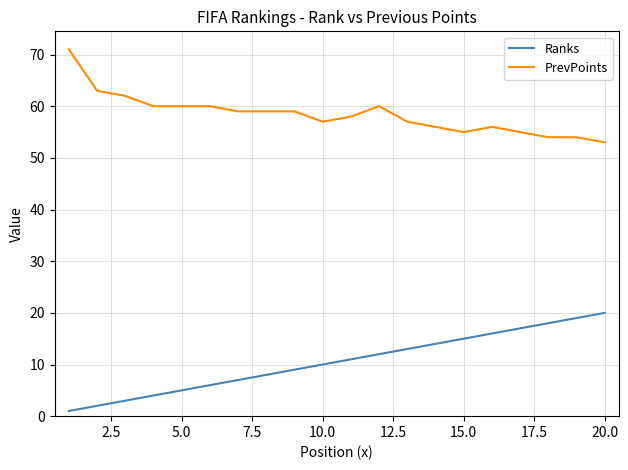

Rank the series by their average value, from lowest to highest.

Ranks, PrevPoints